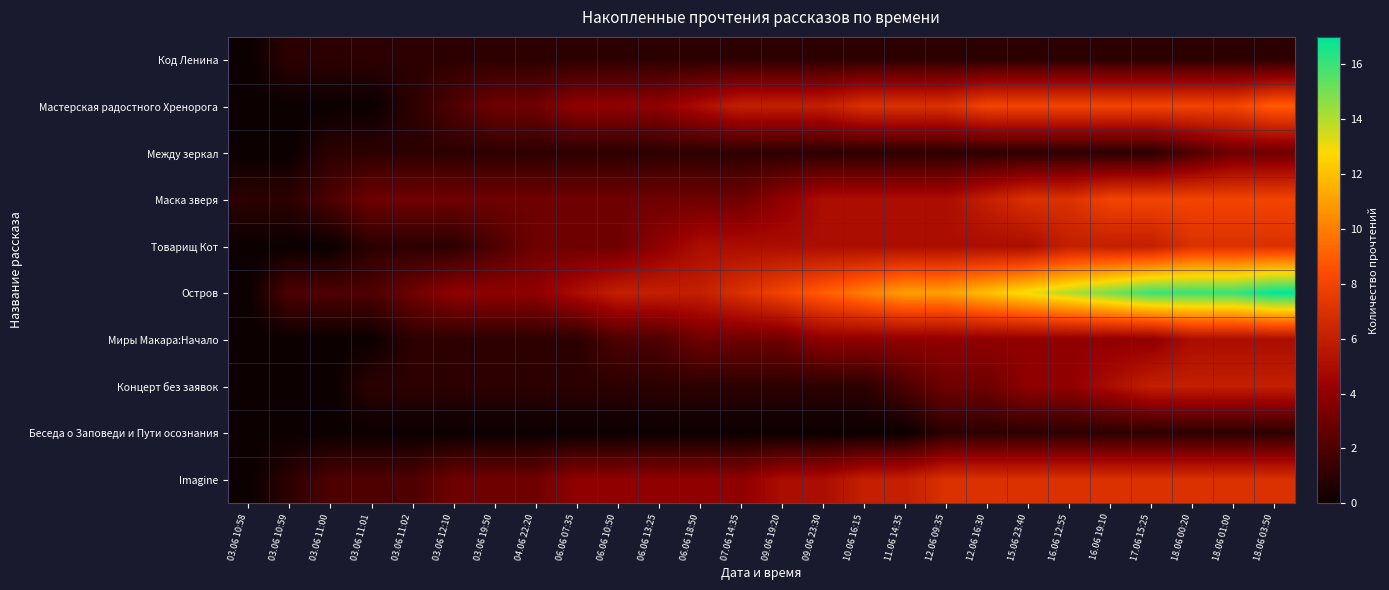

How many data points does each series have?

26